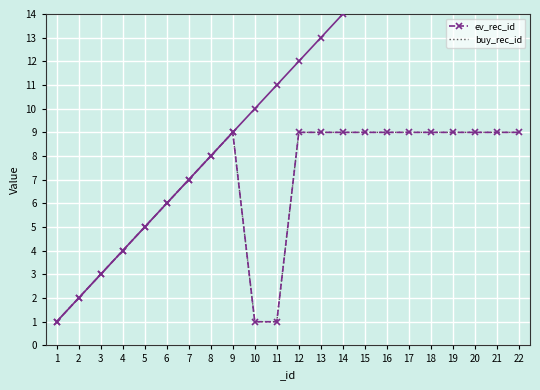

How many values in the ev_rec_id series are below 9?

10